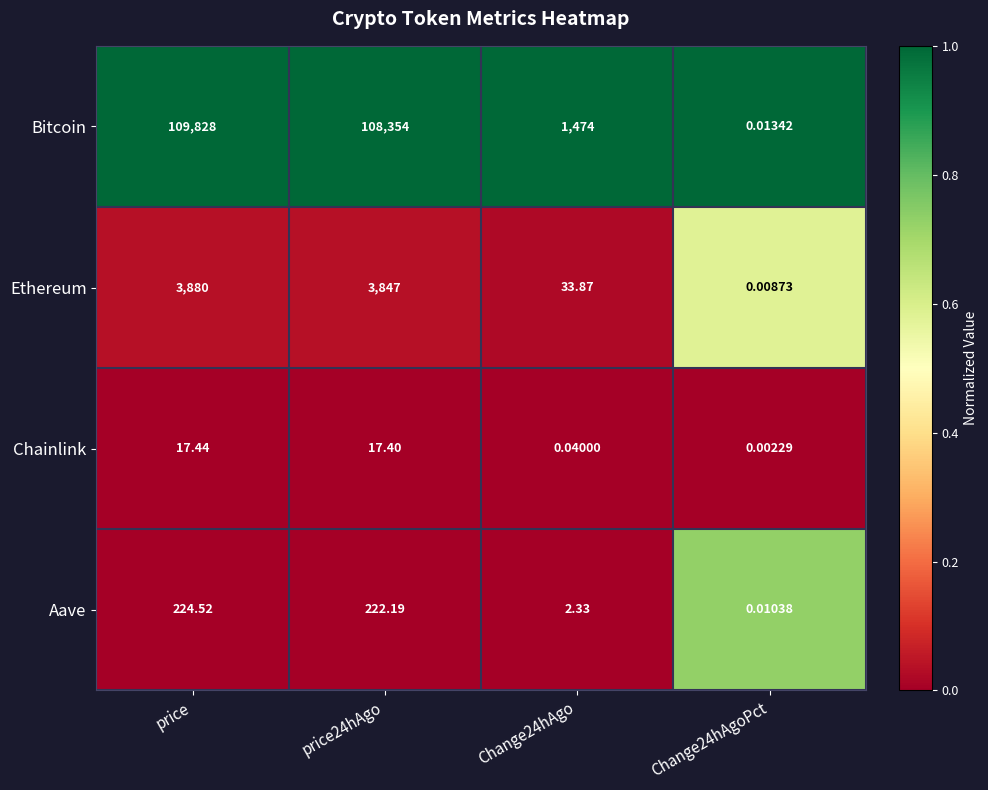

At which category does the chart reach its peak across all series?

price